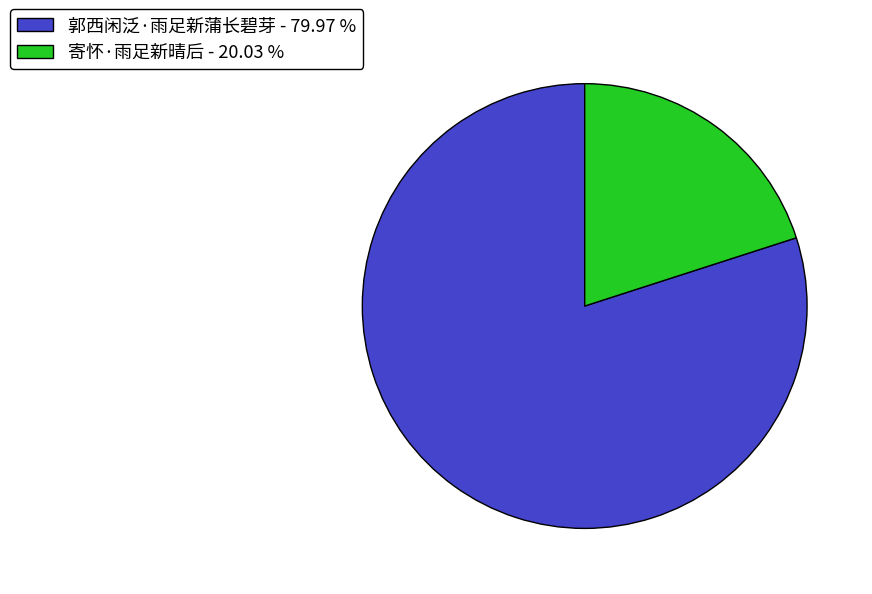

What is the smallest slice in the pie chart?

寄怀·雨足新晴后